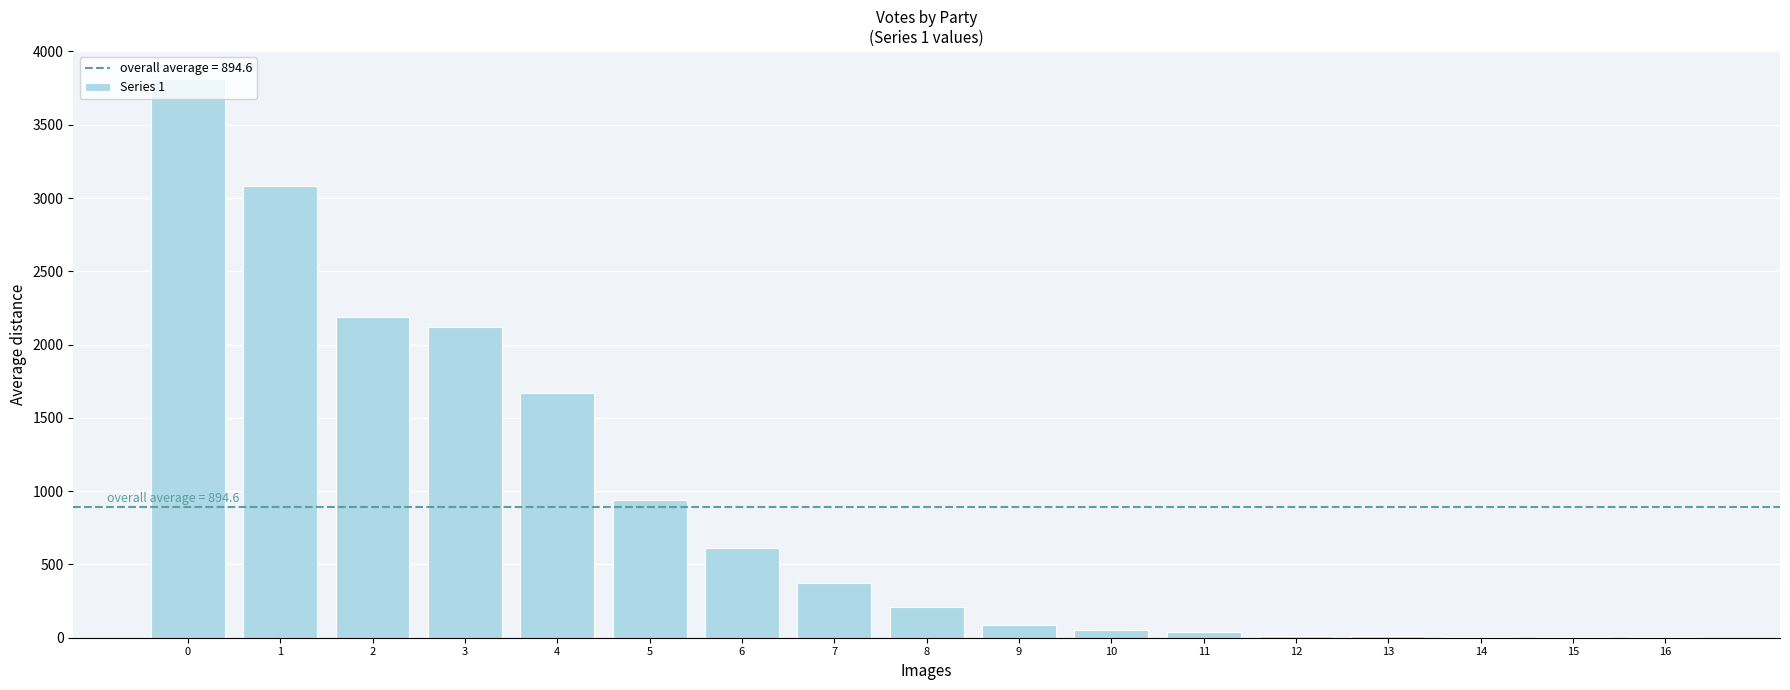

What is the change in value from 3 to 6?

-1505